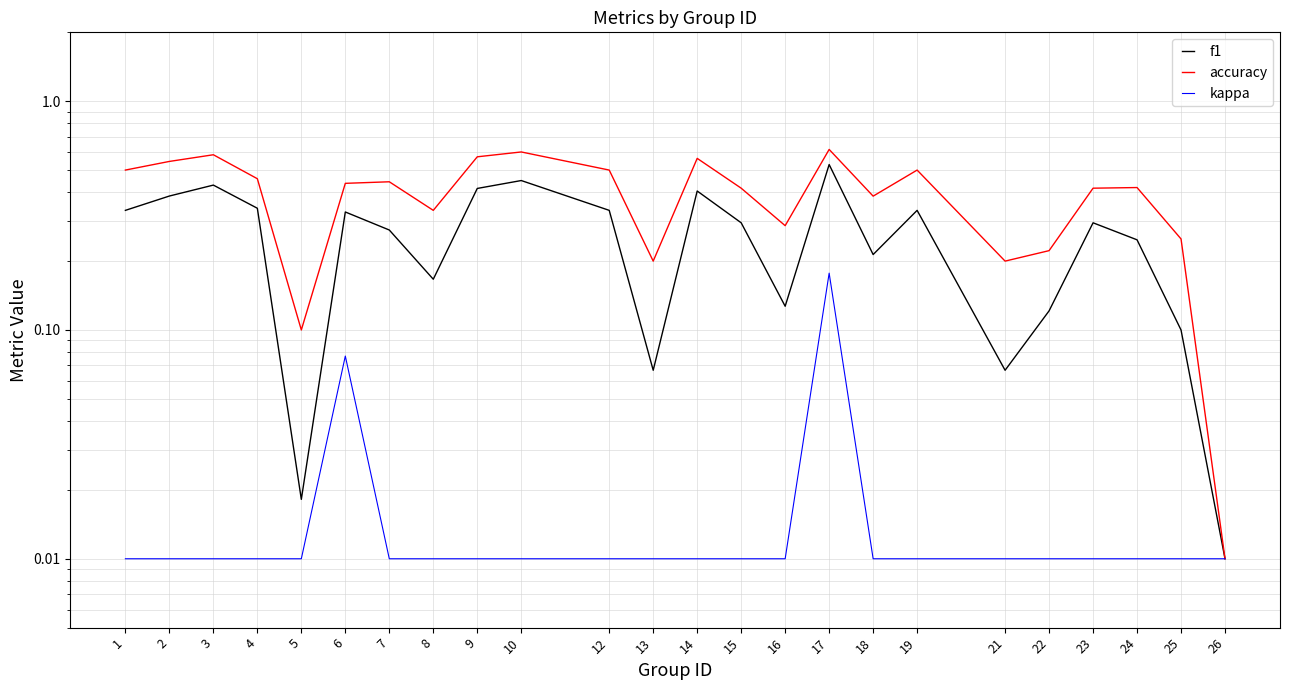

Between 15 and 18, which series saw the biggest shift?

f1